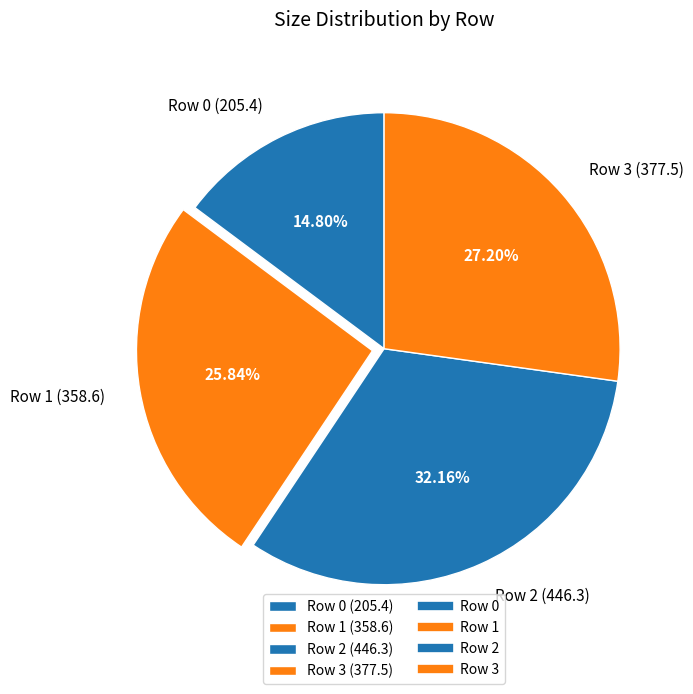

To the nearest percent, what percentage of the pie is Row 2?

32%